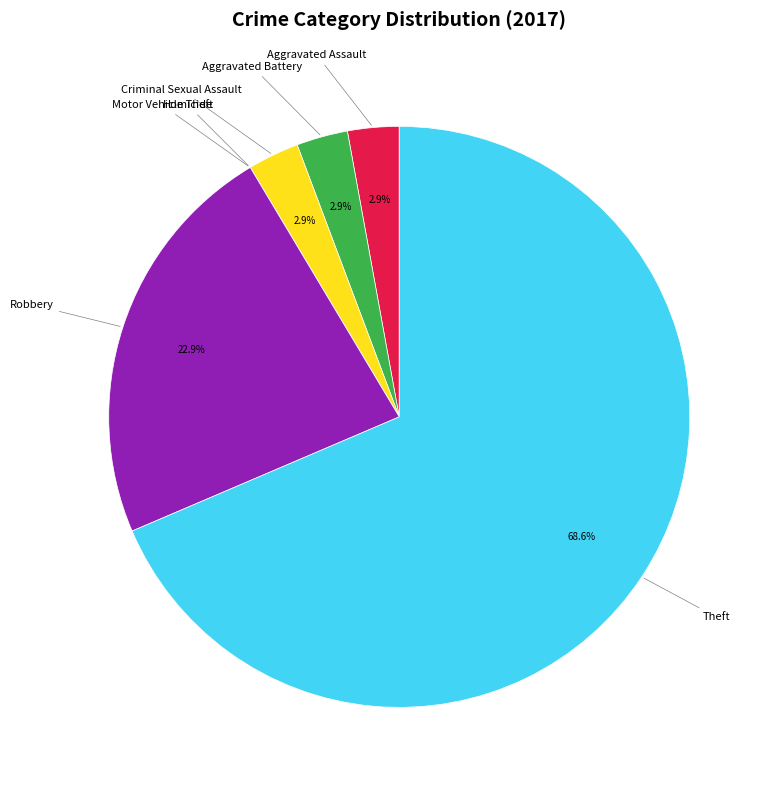

Do Aggravated Assault and Robbery together represent more than half of the pie?

No